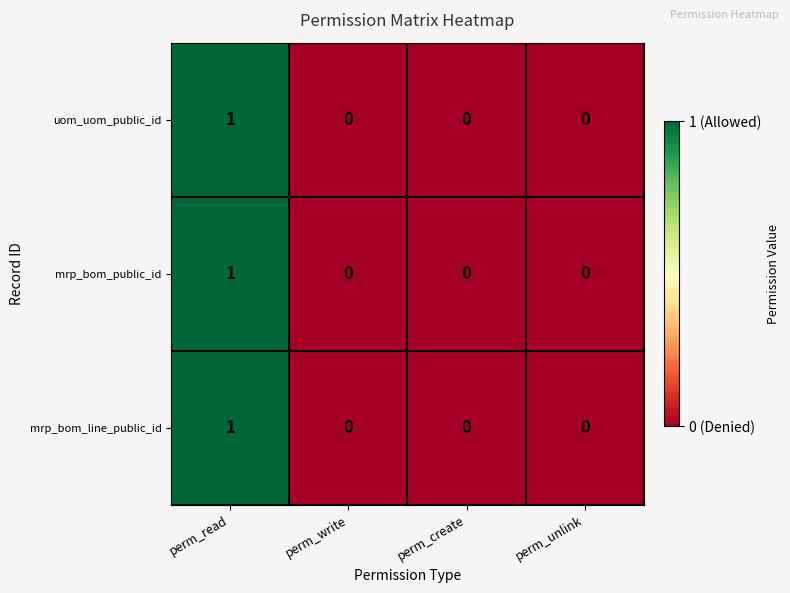

Count the mrp_bom_public_id values in the range 0 to 1.

4